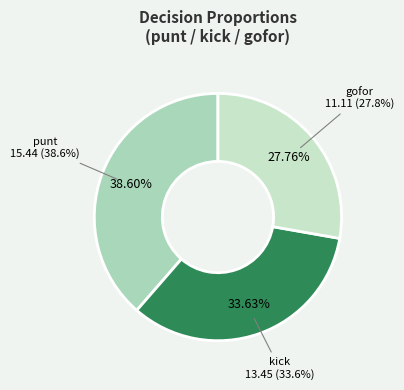

Is there a majority slice in this chart?

No